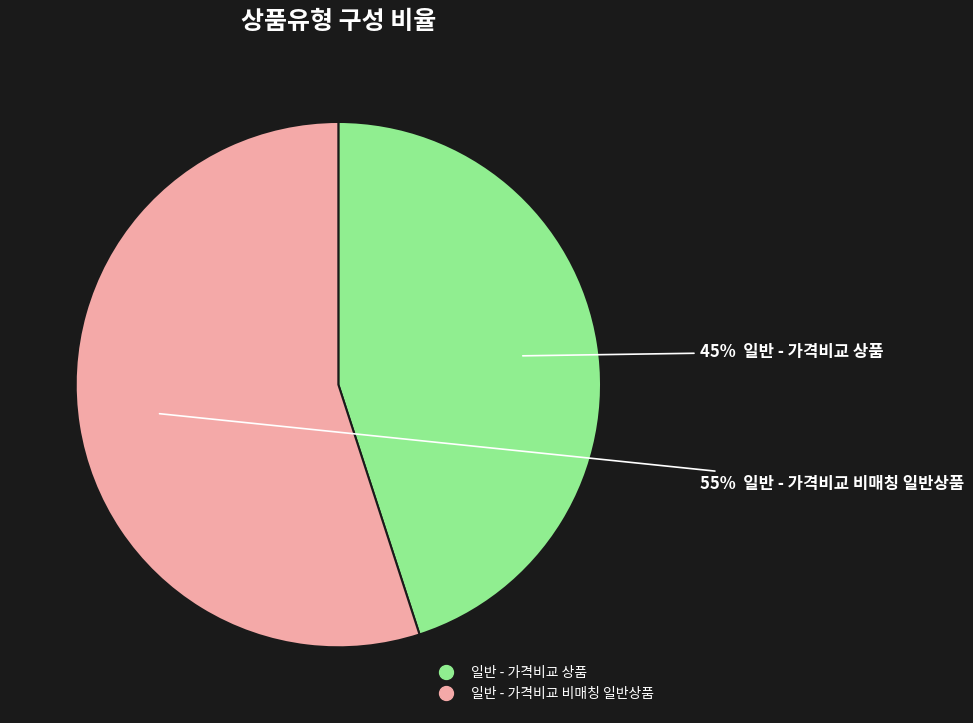

Combined, do 일반 - 가격비교 비매칭 일반상품 and 일반 - 가격비교 상품 account for over 50%?

Yes